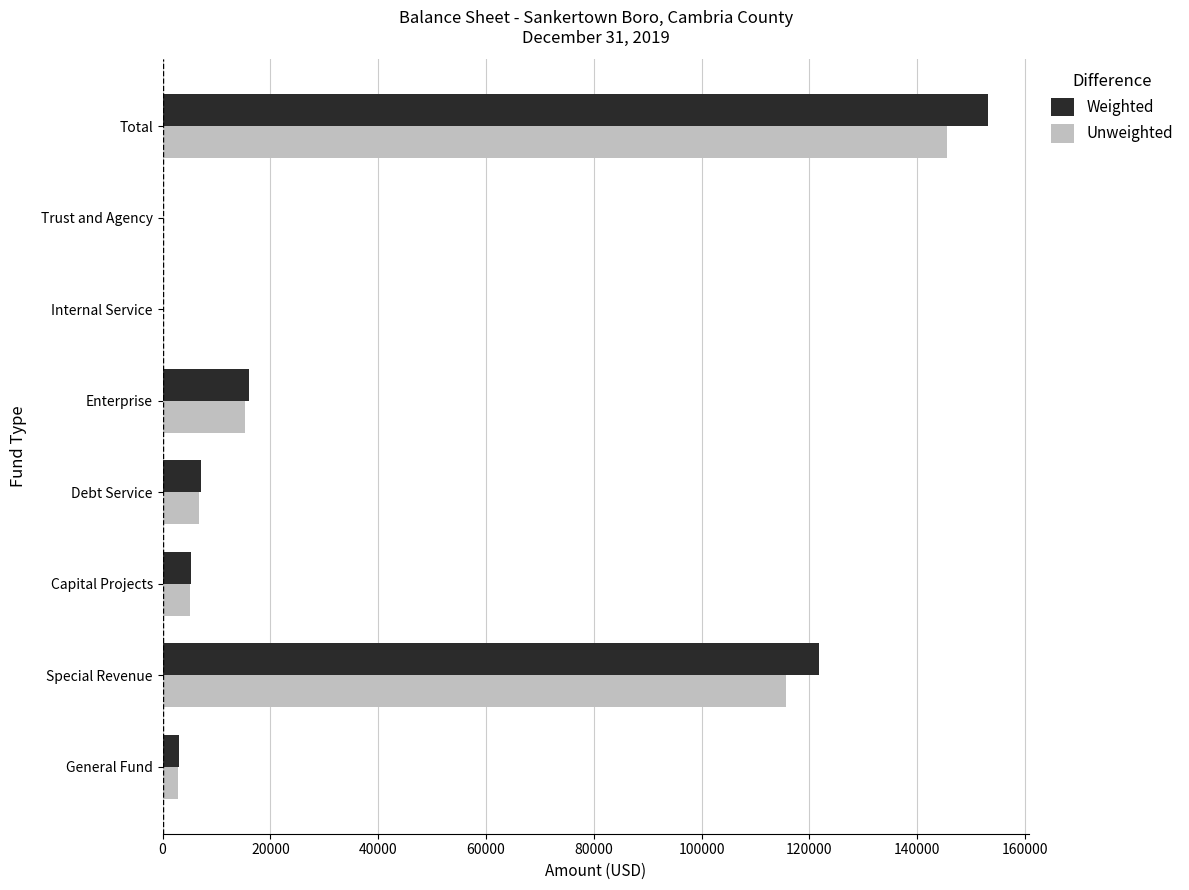

Which series changed the most between General Fund and Total?

Weighted